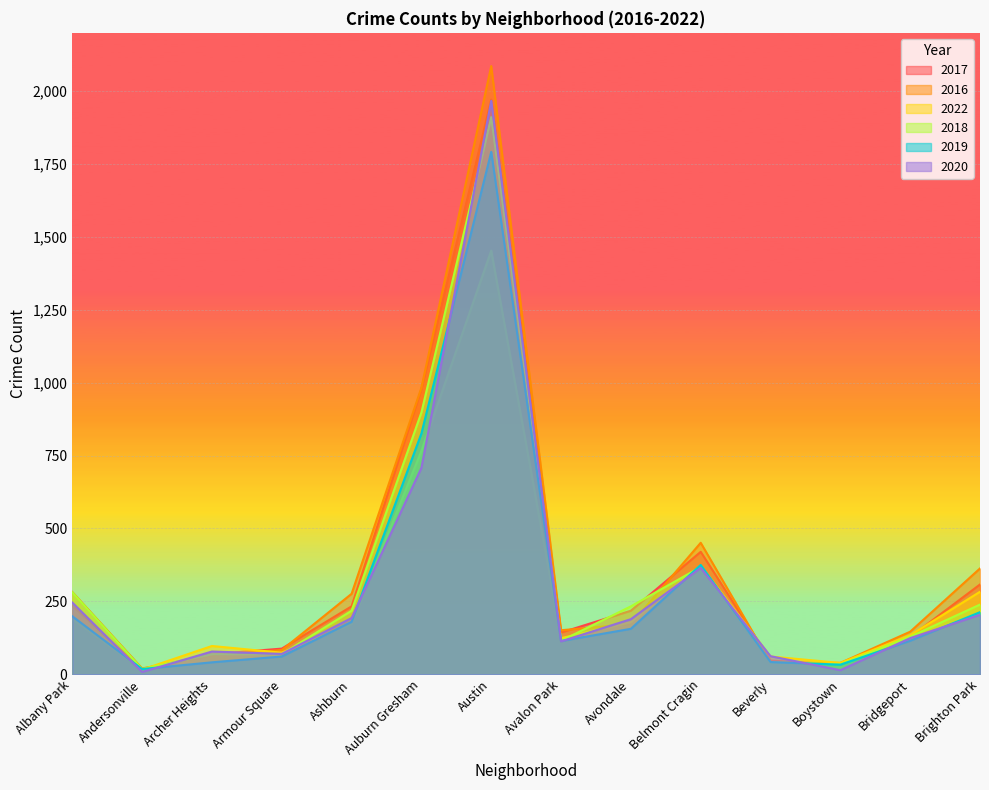

Reading right to left, extract all data points from this chart.

2017: Brighton Park=308	Bridgeport=128	Boystown=33	Beverly=47	Belmont Cragin=420	Avondale=218	Avalon Park=143	Austin=1971	Auburn Gresham=978	Ashburn=233	Armour Square=88	Archer Heights=69	Andersonville=17	Albany Park=235
2016: Brighton Park=363	Bridgeport=146	Boystown=39	Beverly=40	Belmont Cragin=451	Avondale=172	Avalon Park=151	Austin=2086	Auburn Gresham=983	Ashburn=276	Armour Square=83	Archer Heights=65	Andersonville=20	Albany Park=282
2022: Brighton Park=283	Bridgeport=134	Boystown=39	Beverly=61	Belmont Cragin=372	Avondale=179	Avalon Park=124	Austin=1453	Auburn Gresham=766	Ashburn=172	Armour Square=74	Archer Heights=97	Andersonville=16	Albany Park=189
2018: Brighton Park=239	Bridgeport=129	Boystown=34	Beverly=41	Belmont Cragin=368	Avondale=233	Avalon Park=115	Austin=1911	Auburn Gresham=898	Ashburn=218	Armour Square=69	Archer Heights=69	Andersonville=18	Albany Park=281
2019: Brighton Park=213	Bridgeport=115	Boystown=33	Beverly=42	Belmont Cragin=375	Avondale=156	Avalon Park=114	Austin=1792	Auburn Gresham=826	Ashburn=180	Armour Square=61	Archer Heights=41	Andersonville=18	Albany Park=199
2020: Brighton Park=204	Bridgeport=124	Boystown=14	Beverly=62	Belmont Cragin=365	Avondale=189	Avalon Park=113	Austin=1967	Auburn Gresham=708	Ashburn=193	Armour Square=70	Archer Heights=78	Andersonville=8	Albany Park=246